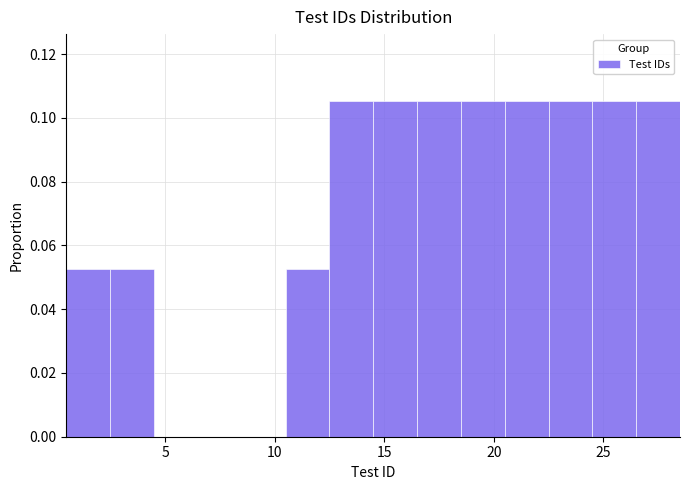

Reading left to right, transcribe this chart: for each bar, give the range it covers on the x-axis and its height. The values are not printed on the chart, so give them approximately, as read against the axis.

0.5 to 2.5: 0.052
2.5 to 4.5: 0.052
4.5 to 6.5: 0
6.5 to 8.5: 0
8.5 to 10.5: 0
10.5 to 12.5: 0.052
12.5 to 14.5: 0.106
14.5 to 16.5: 0.106
16.5 to 18.5: 0.106
18.5 to 20.5: 0.106
20.5 to 22.5: 0.106
22.5 to 24.5: 0.106
24.5 to 26.5: 0.106
26.5 to 28.5: 0.106